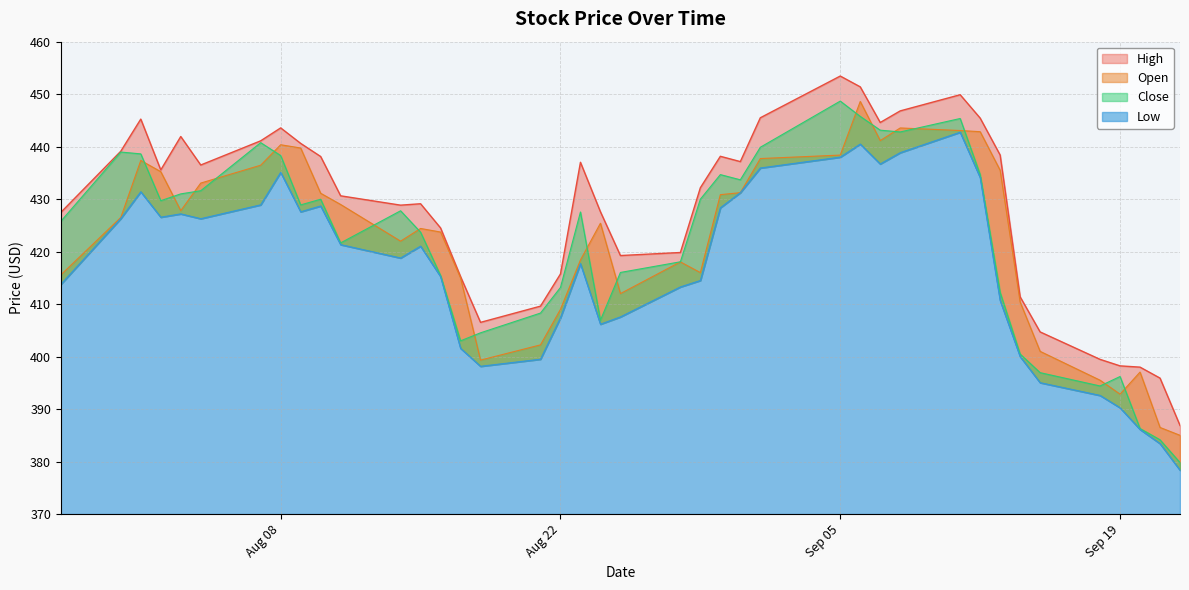

Reading left to right, what are all the values shown in this chart?

High: 427.5	439.1	445.2	435.6	441.9	436.5	441.1	443.6	440.6	438.1	430.6	428.9	429.1	424.5	415.2	406.5	409.6	415.7	437.0	427.6	419.2	419.8	432.2	438.2	437.1	445.5	453.5	451.4	444.6	446.8	449.9	445.4	438.4	411.4	404.7	399.5	398.2	398.0	395.9	386.9
Open: 415.6	426.5	437.4	435.2	427.8	433.1	436.5	440.4	439.7	431.1	429.0	422.0	424.4	423.7	415.0	399.3	402.2	409.0	418.4	425.4	412.0	418.0	416.0	430.9	431.2	437.7	438.4	448.6	441.1	443.6	443.1	442.9	435.5	410.4	401.0	395.5	392.8	397.0	386.5	385.0
Close: 425.8	439.0	438.6	429.7	431.0	431.6	440.8	438.3	428.9	430.0	421.7	427.8	423.7	415.5	403.0	404.5	408.3	413.2	427.5	406.9	416.0	418.1	430.0	434.7	433.7	439.9	448.7	445.8	443.1	442.8	445.4	434.7	412.2	400.5	396.9	394.4	396.2	386.3	384.1	379.8
Low: 413.8	426.3	431.4	426.6	427.2	426.3	428.9	435.1	427.6	428.7	421.3	418.8	421.0	415.2	401.6	398.1	399.5	407.4	417.7	406.2	407.6	413.3	414.5	428.4	431.2	435.9	438.0	440.5	436.7	438.9	442.8	434.1	410.7	400.0	395.0	392.6	390.2	386.1	383.4	378.4